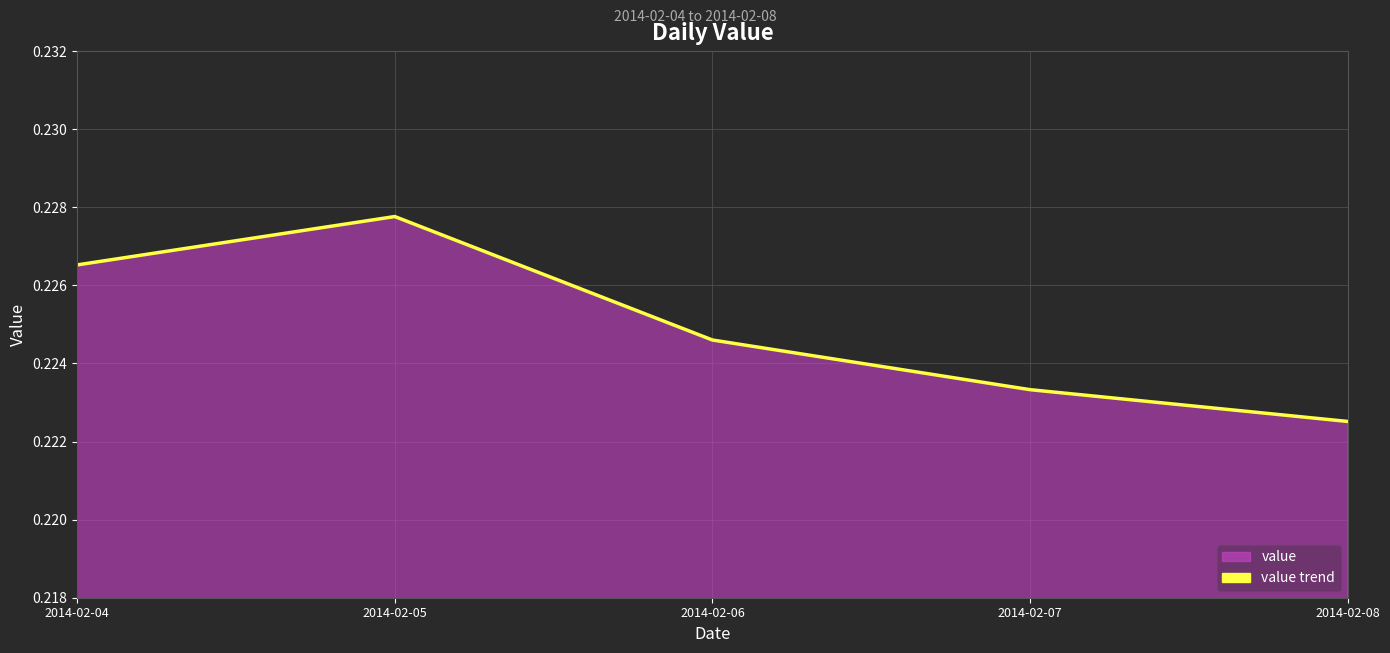

The chart shows a value of 0.2 at 2014-02-04. True or false?

True